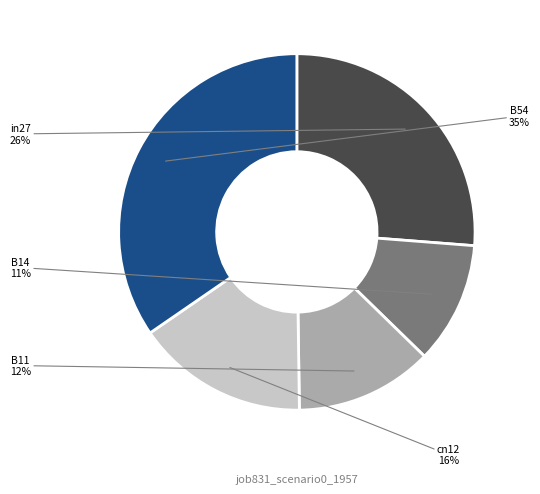

Which category has the smallest portion of the pie?

B14